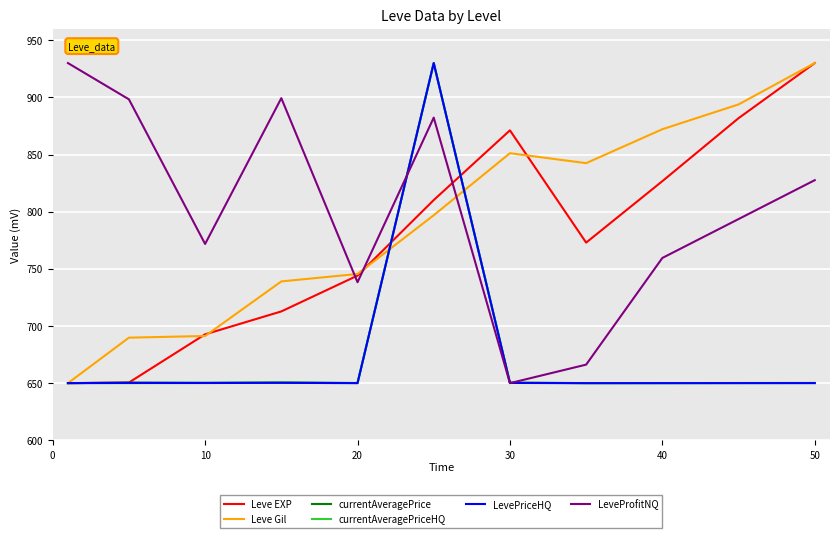

What is the minimum value shown in the chart?

650.0